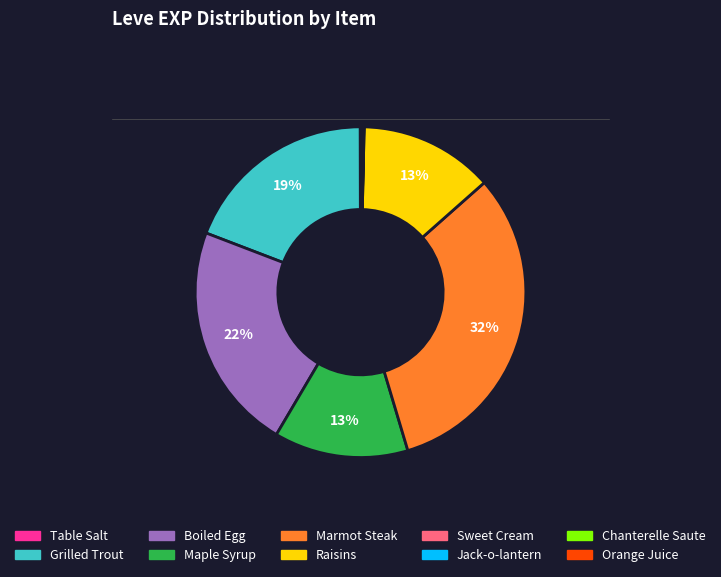

What is the largest slice in the pie chart?

Marmot Steak